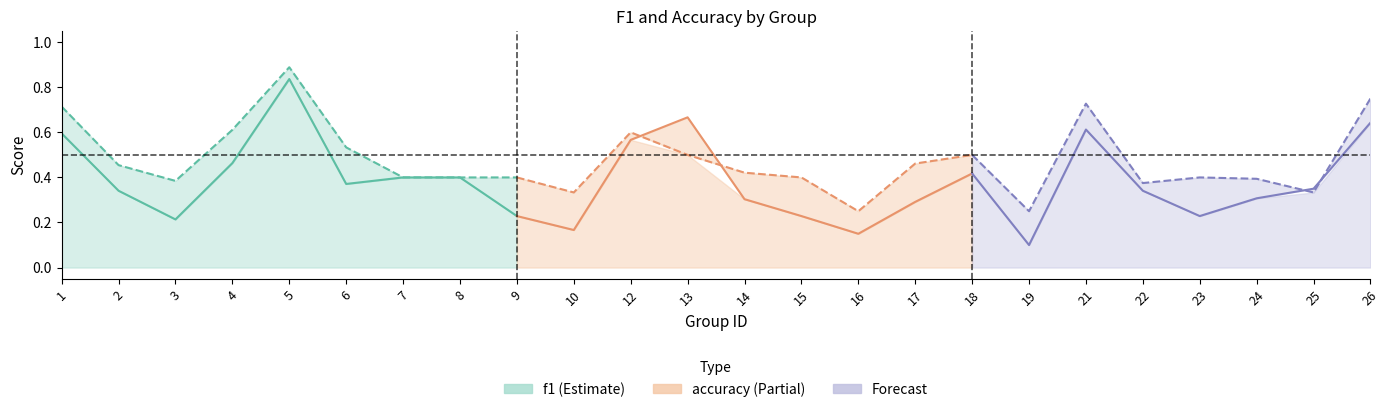

The value of accuracy at 6 is 0.7. True or false?

False